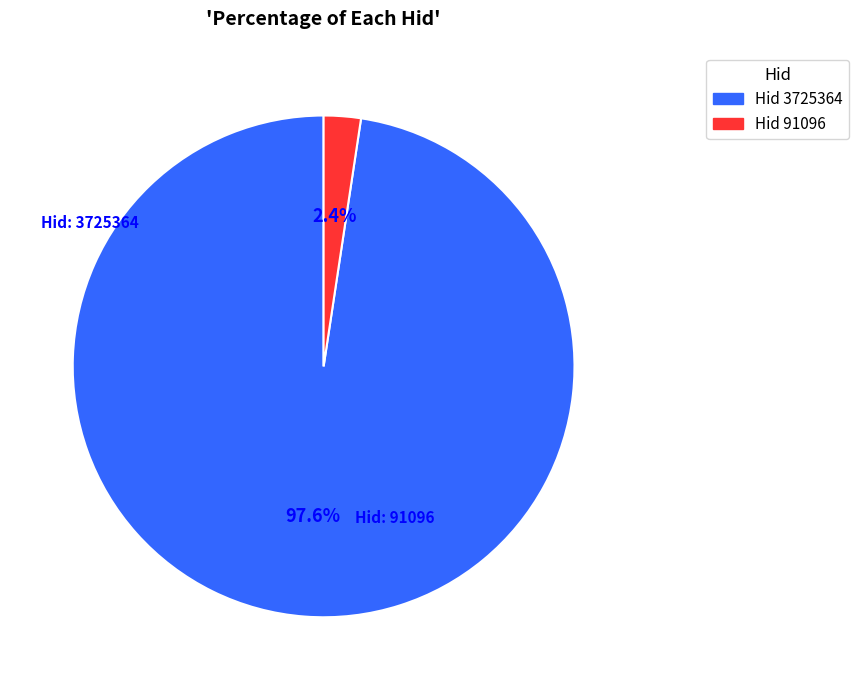

Is there a majority slice in this chart?

Yes